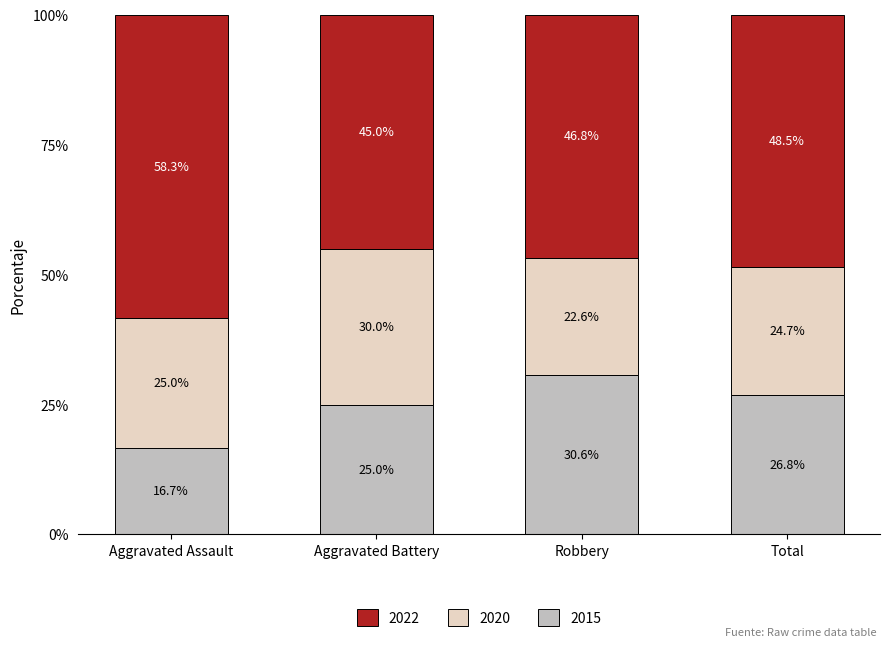

What are all the series names shown in the legend?

2022, 2020, 2015